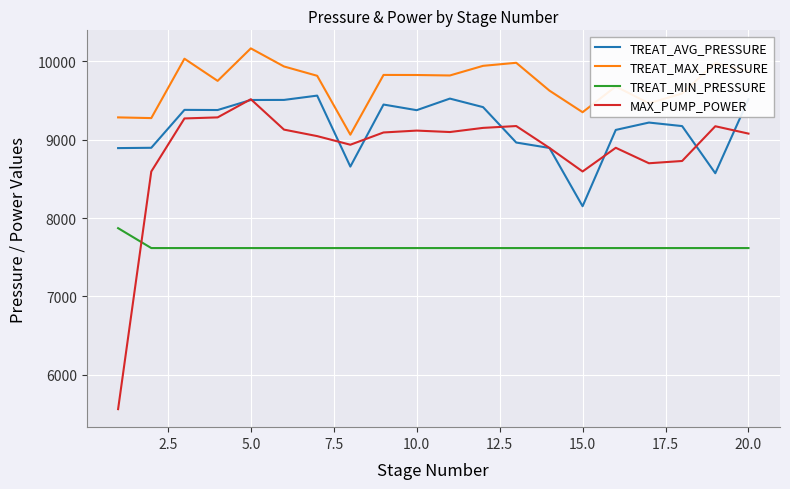

Which series has the largest total across all categories?

TREAT_MAX_PRESSURE